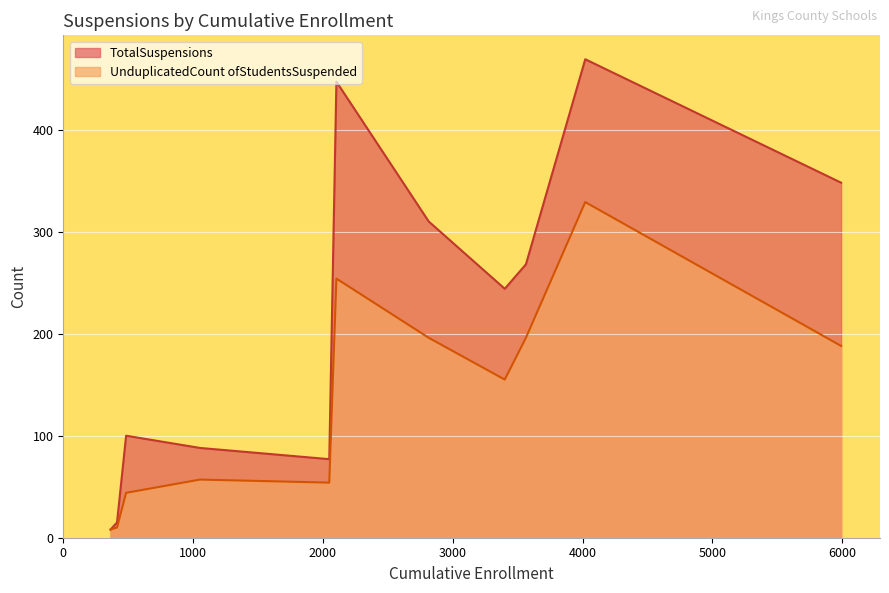

Which series has the largest total across all categories?

TotalSuspensions